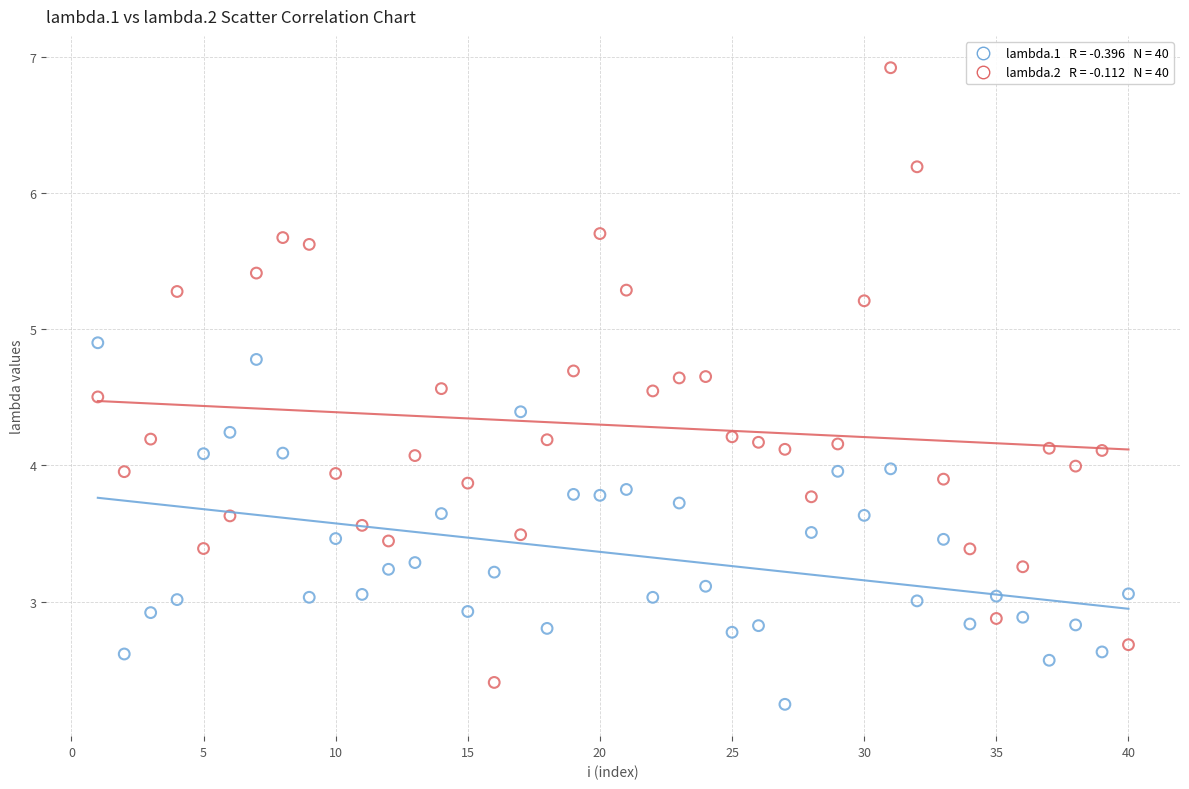

Across all data points, what is the range of Y values (max minus min)?

4.7